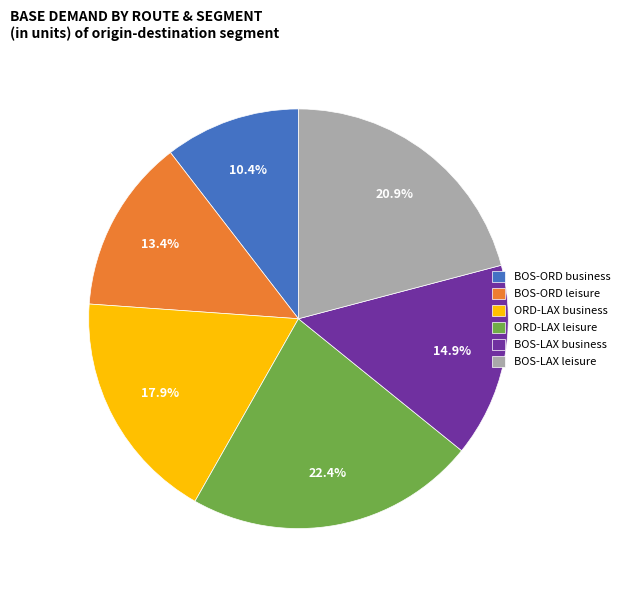

Approximately how many times larger is the value at ORD-LAX business compared to BOS-LAX business?

1.2